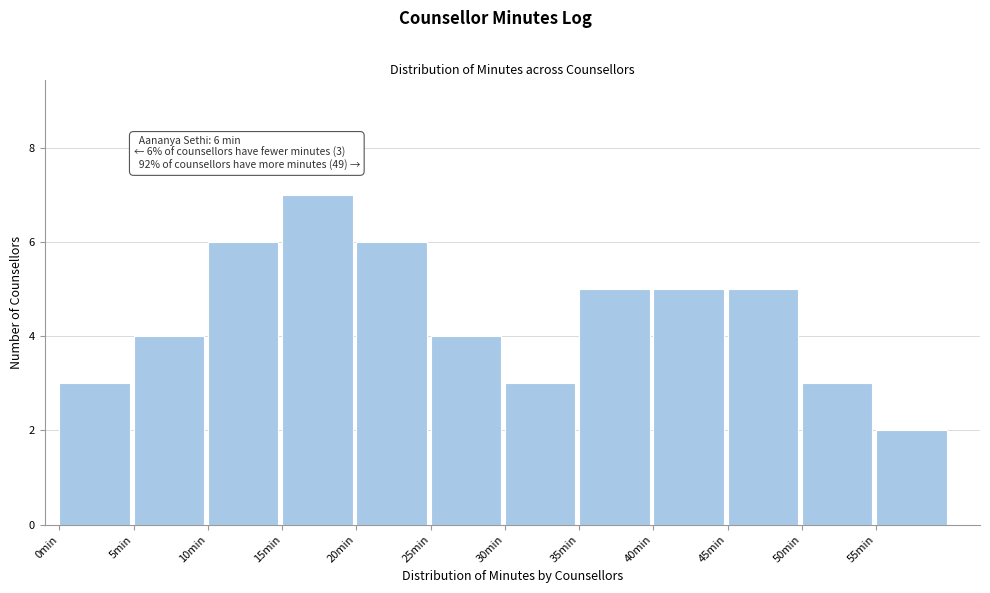

Which range on the x-axis has the tallest bar?

15 to 20